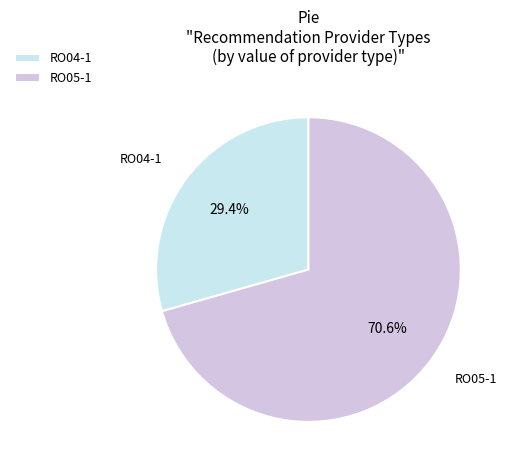

True or false: RO04-1 accounts for 20% of the total.

False